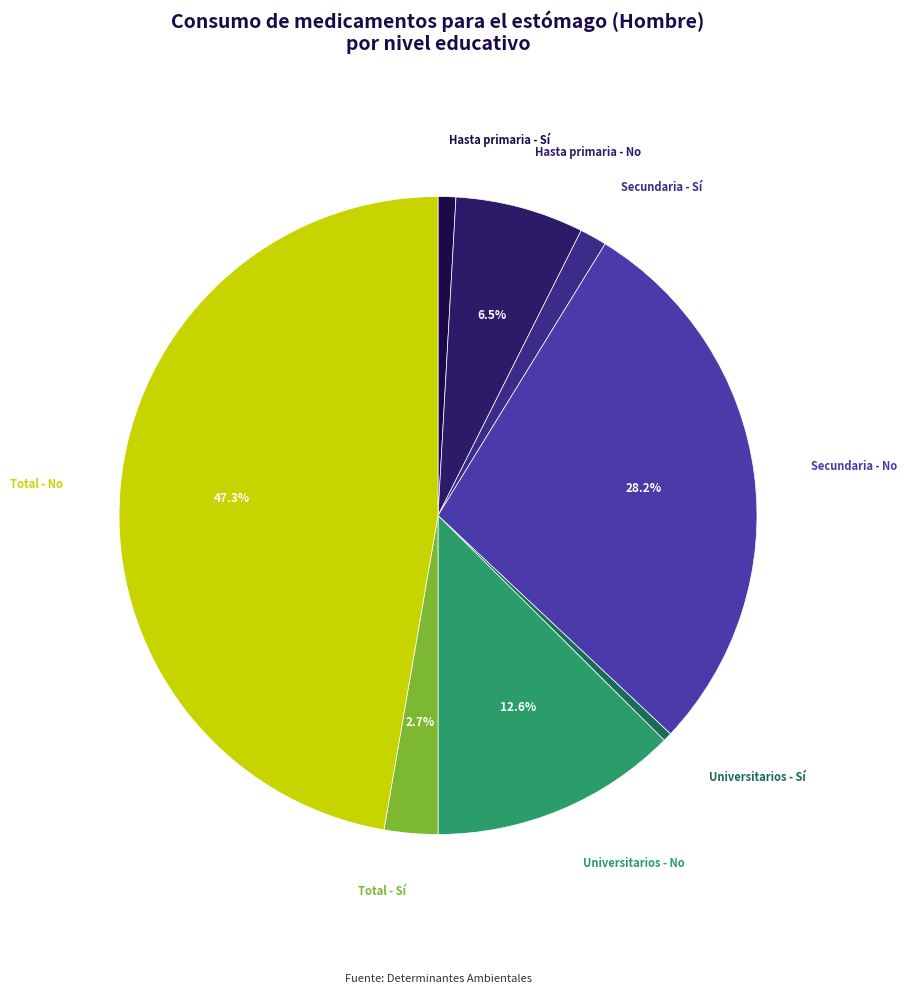

Which category has the biggest portion of the pie?

Total - No